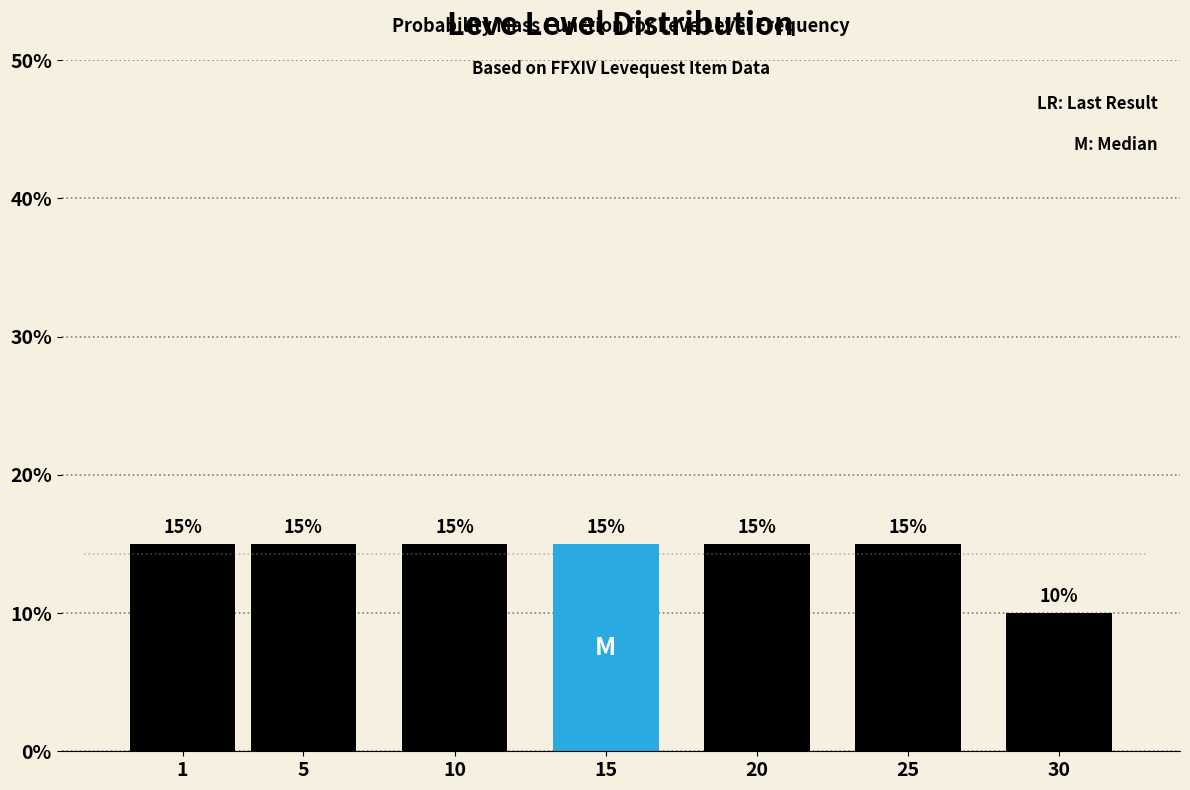

Reading left to right, extract all data points from this chart.

1=15	5=15	10=15	15=15	20=15	25=15	30=10